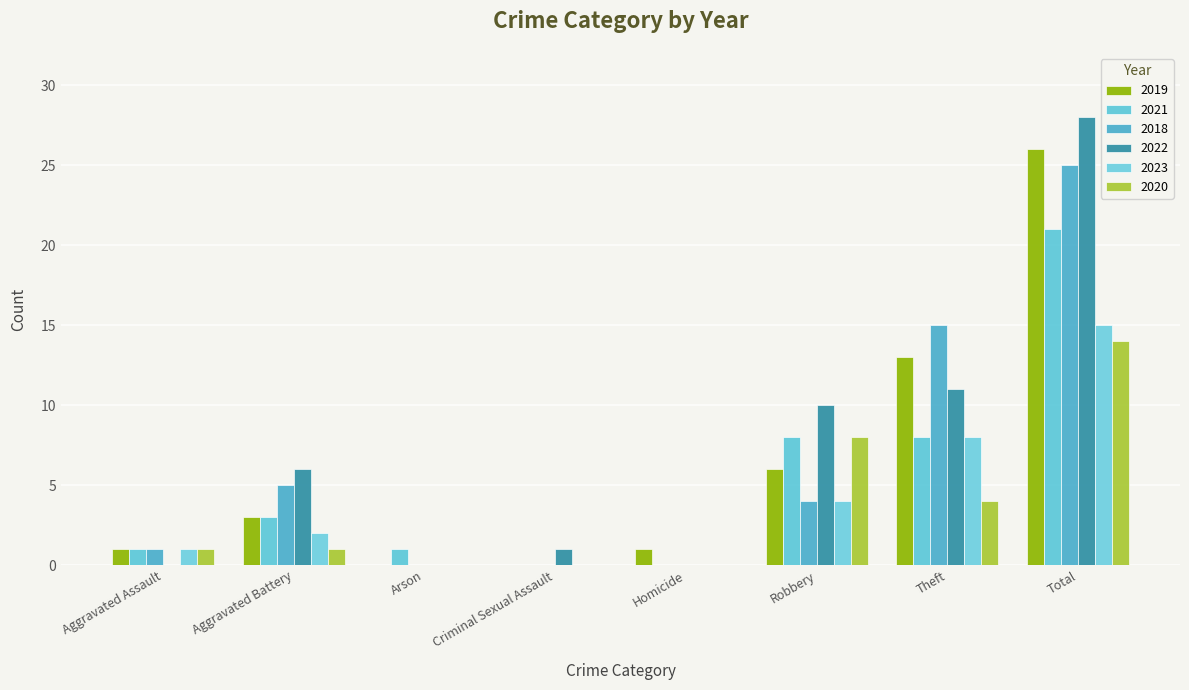

How many series are shown in this chart?

6